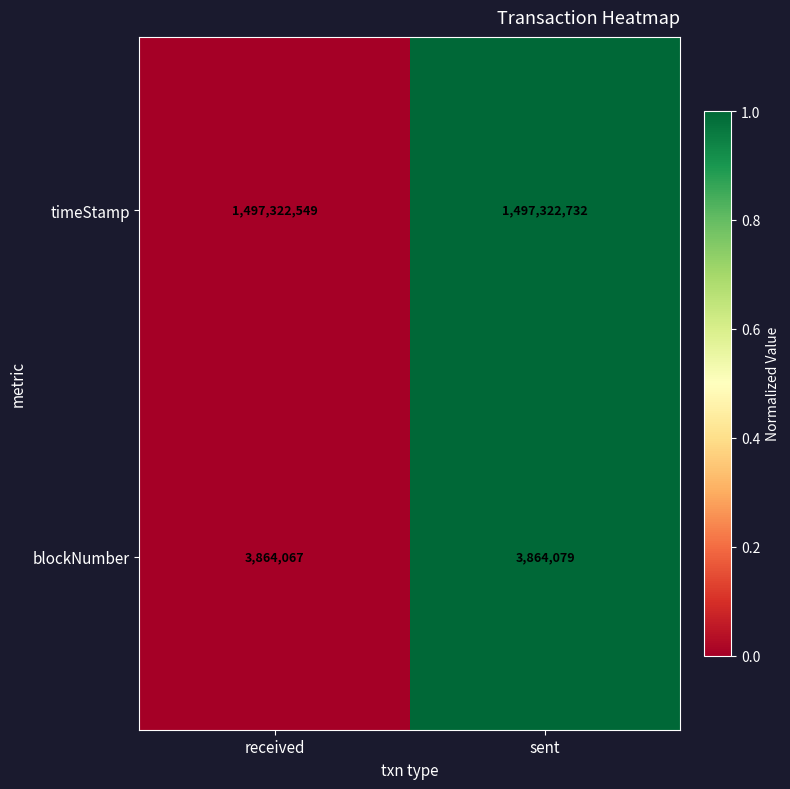

What is the difference between the blockNumber values at received and sent?

12